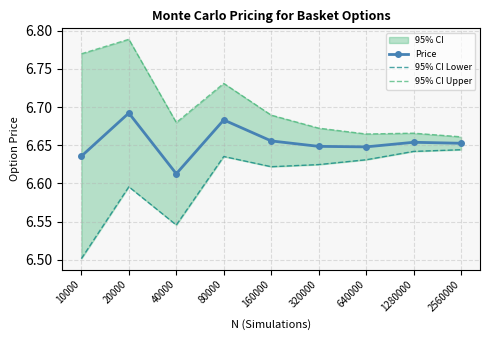

List the series in order of their peak value, lowest first.

95% CI Lower, Price, 95% CI Upper